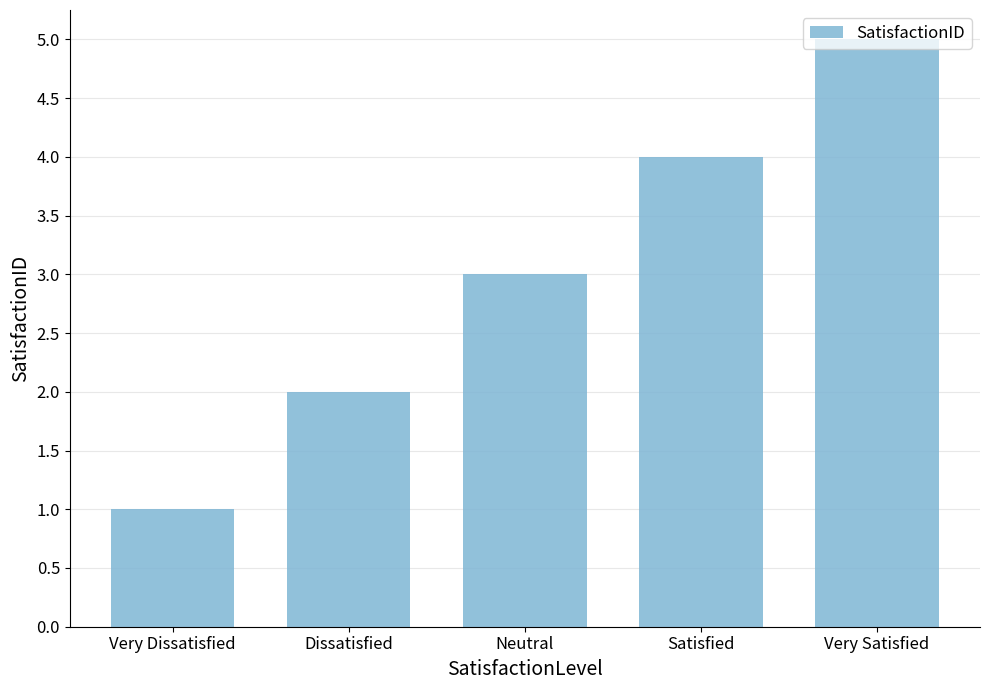

List the labels in order of value, smallest first.

Very Dissatisfied, Dissatisfied, Neutral, Satisfied, Very Satisfied